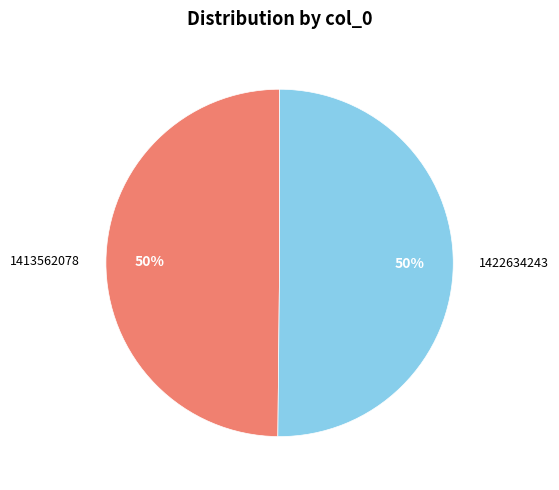

Do 1413562078 and 1422634243 together represent more than half of the pie?

Yes